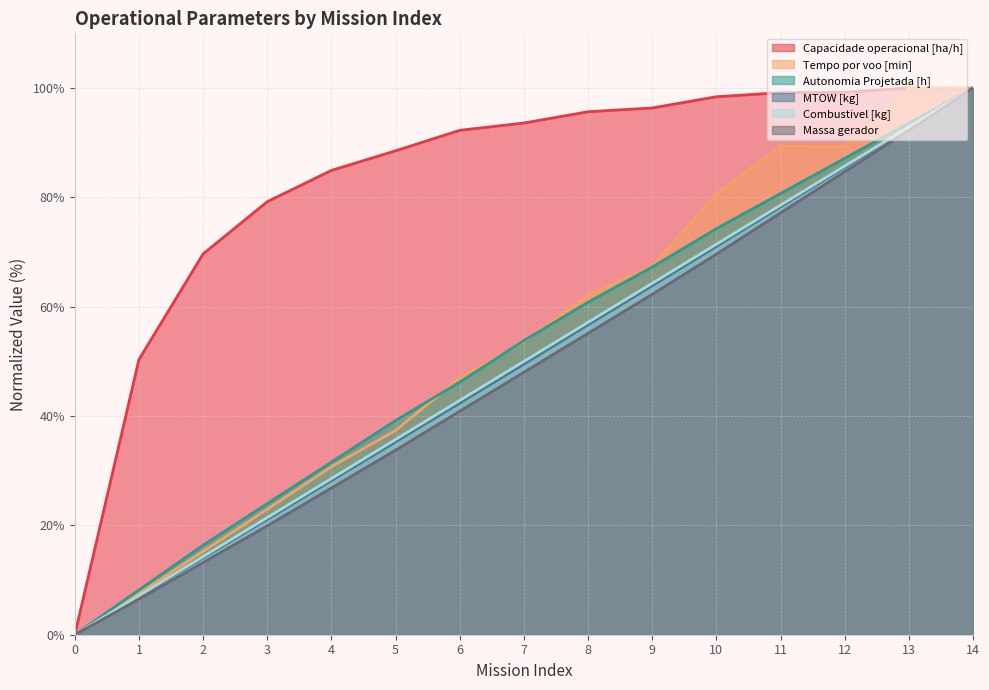

At which category is the sum across all series the highest?

14